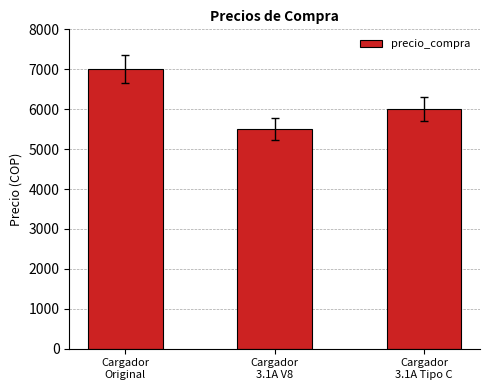

How many values are between 5500 and 7000?

3